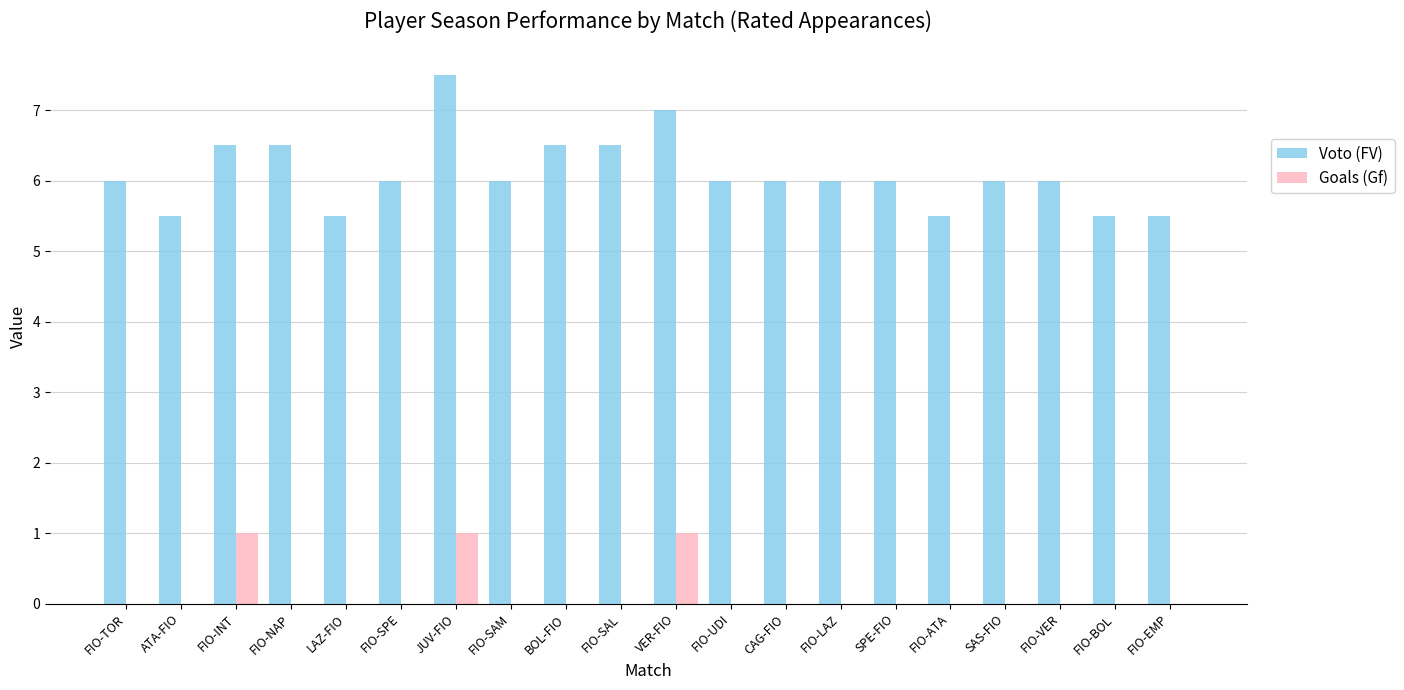

Are the bars grouped side by side (vs. stacked)?

Yes